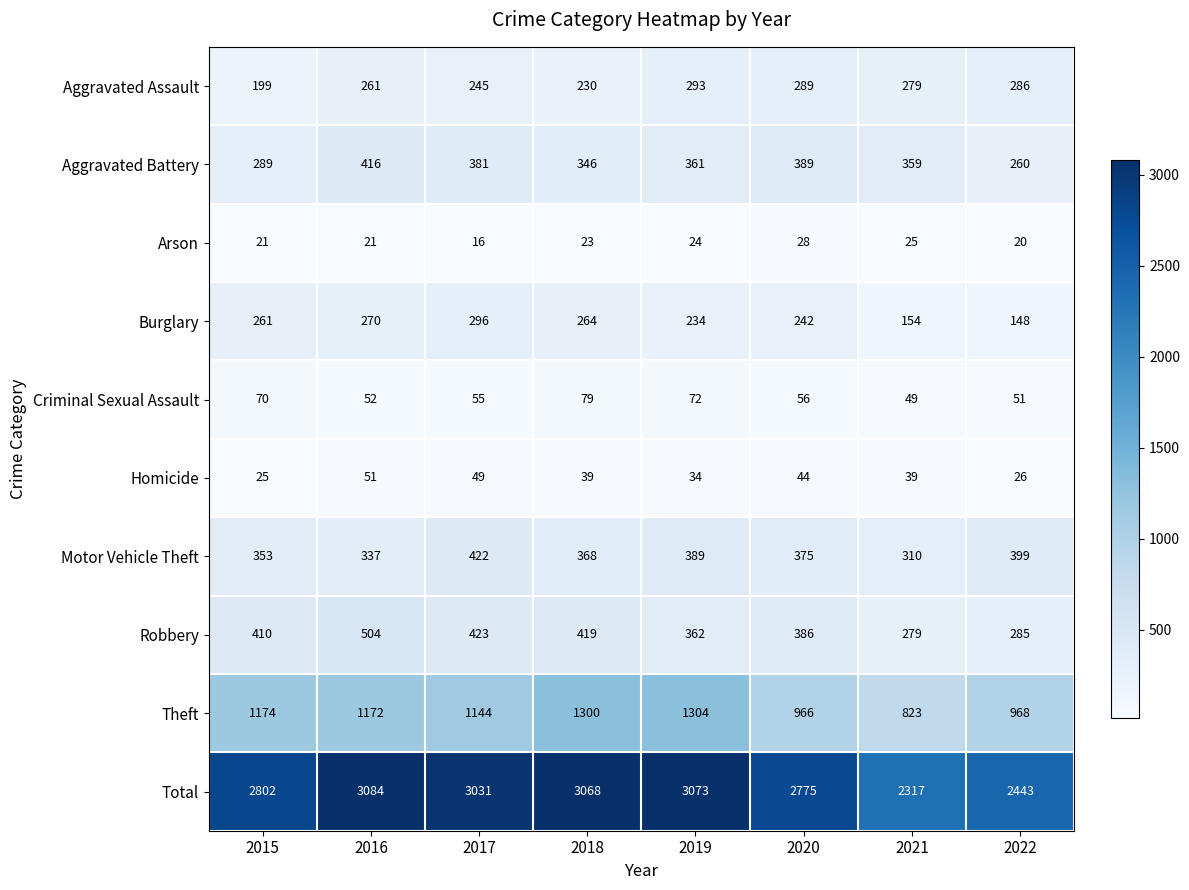

What is the minimum value shown in the chart?

16